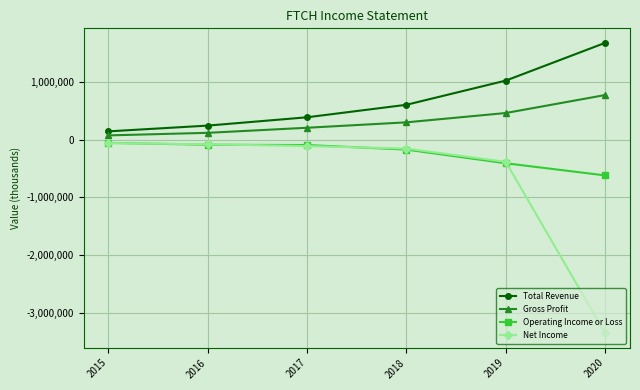

What is the minimum value for Total Revenue?

142300